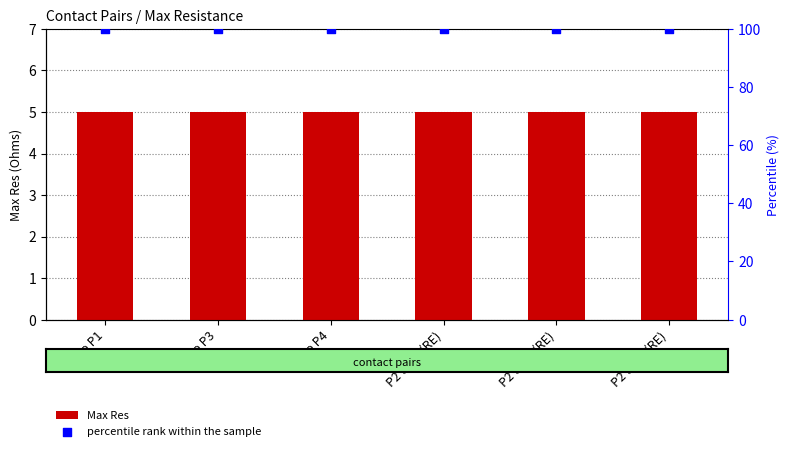

At which category is the sum across all series the highest?

P2 to P1